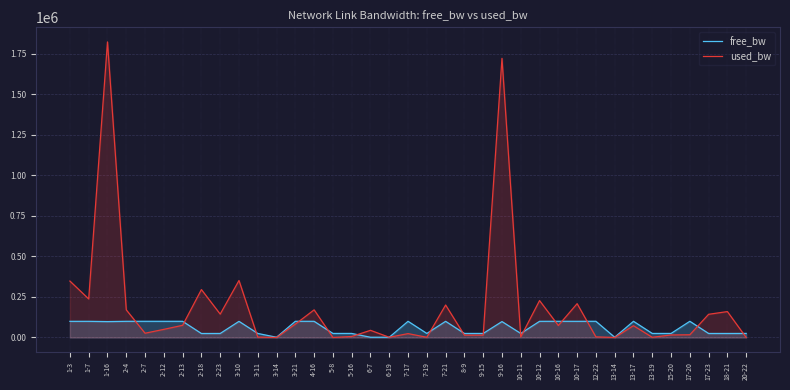

At how many categories does at least one series exceed 167394?

11